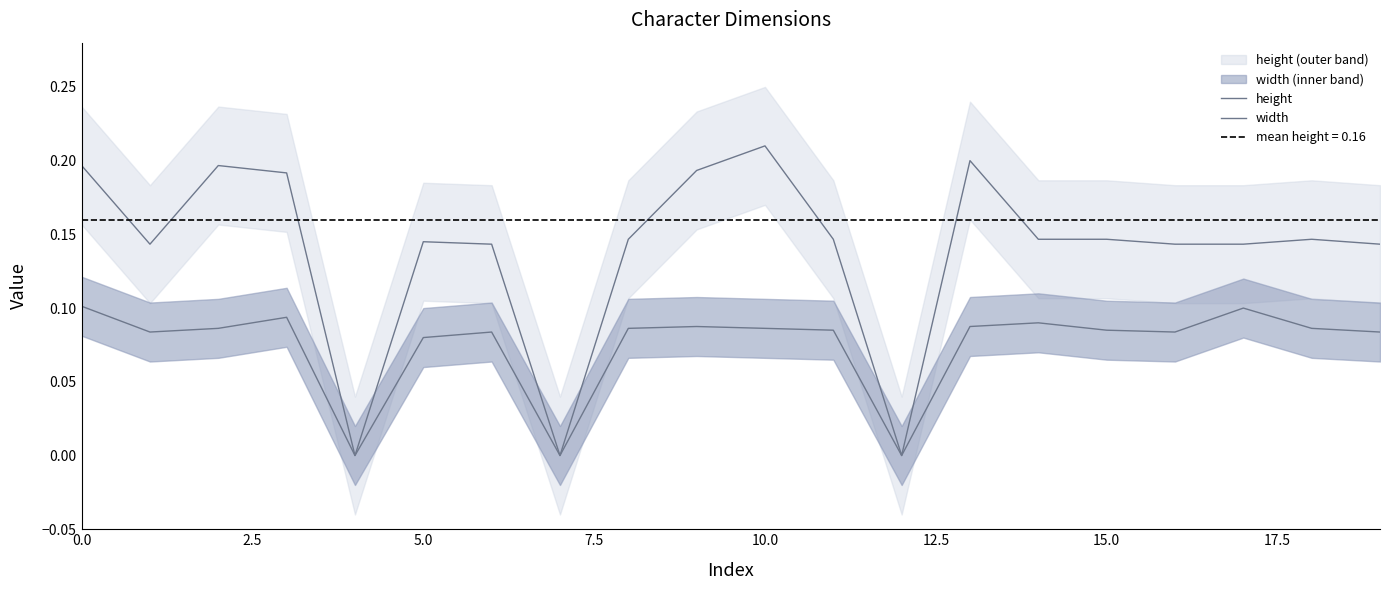

What position from the right is 11?

9